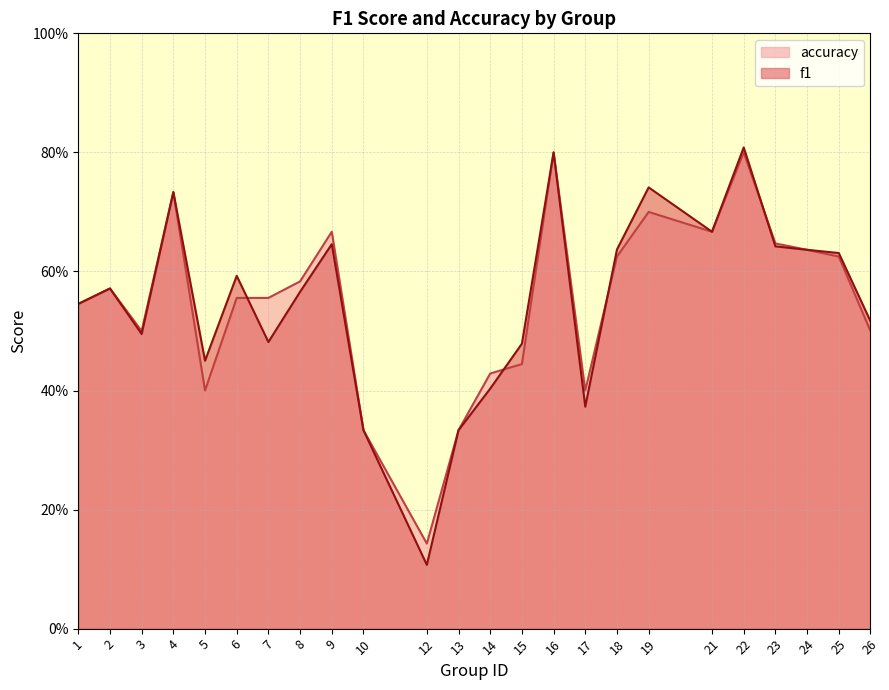

Rank the series by their average value, from lowest to highest.

f1, accuracy